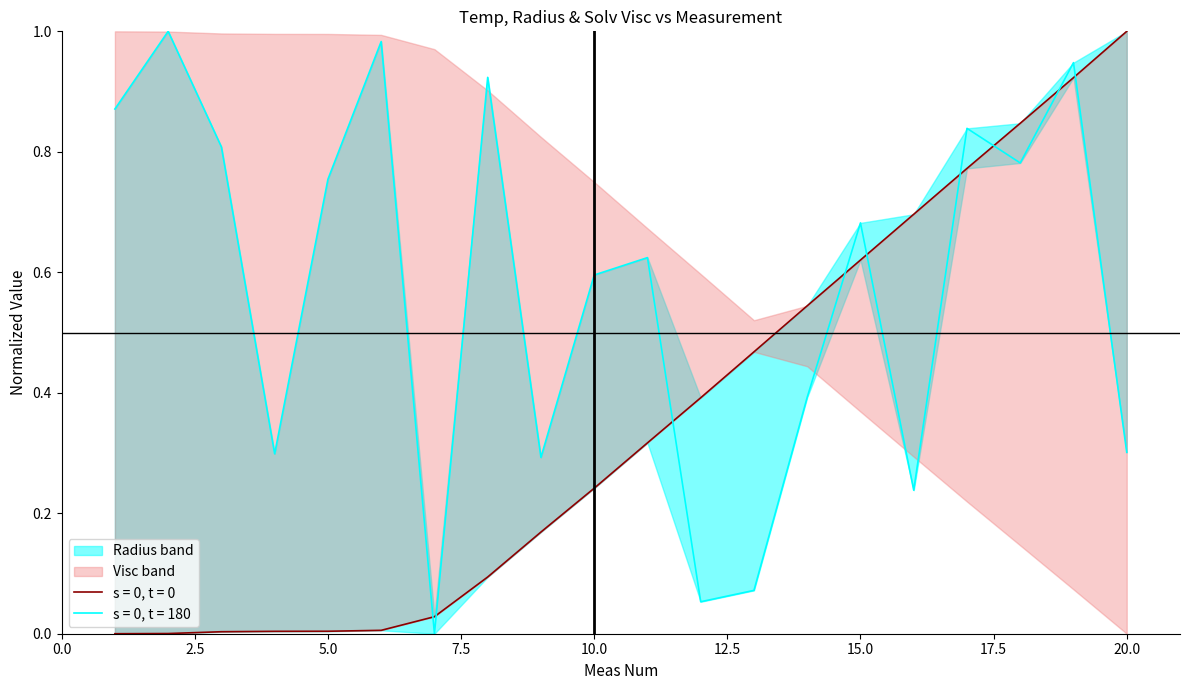

How many times do Radius(nm) and Temp(C) cross each other?

9